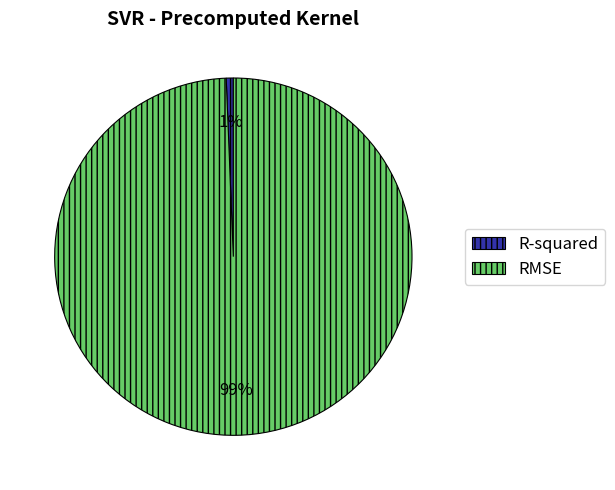

Is it true that R-squared is 1% of the pie?

True